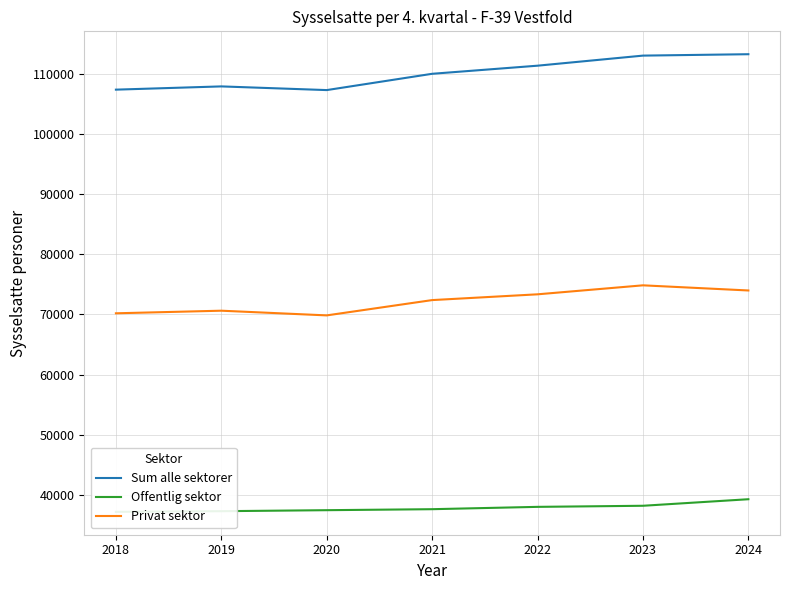

What is the spread (max minus min) of values at 2018?

70175